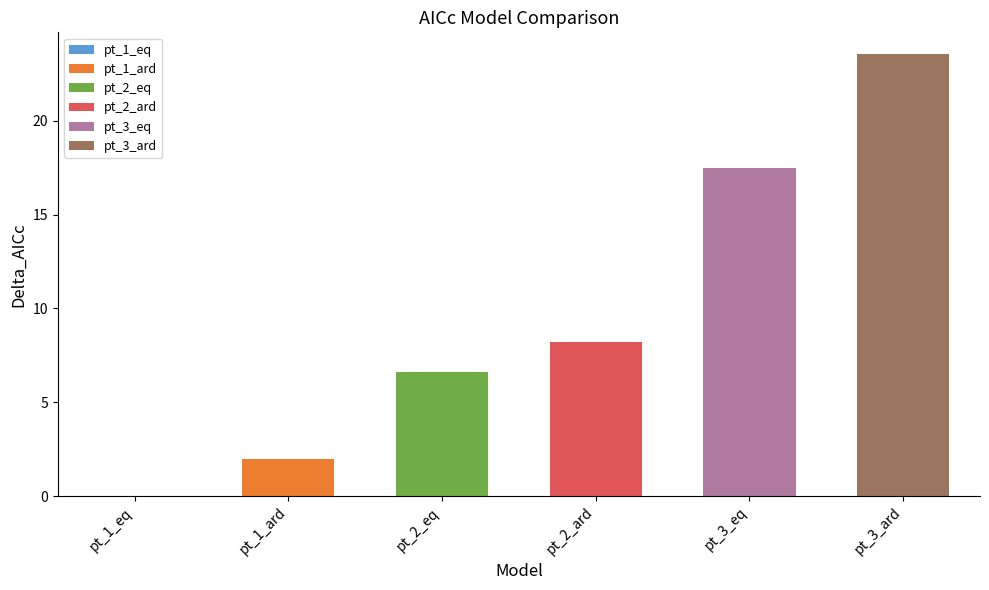

The value at pt_3_ard is 23.5. True or false?

True